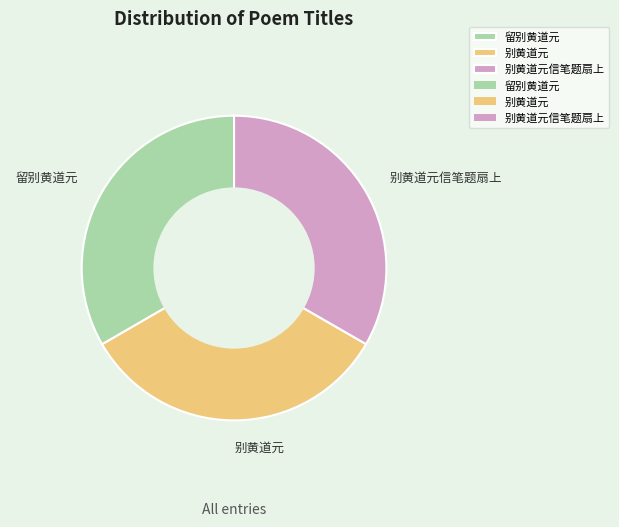

What is the ratio of the value at 别黄道元 to the value at 别黄道元信笔题扇上?

1.0